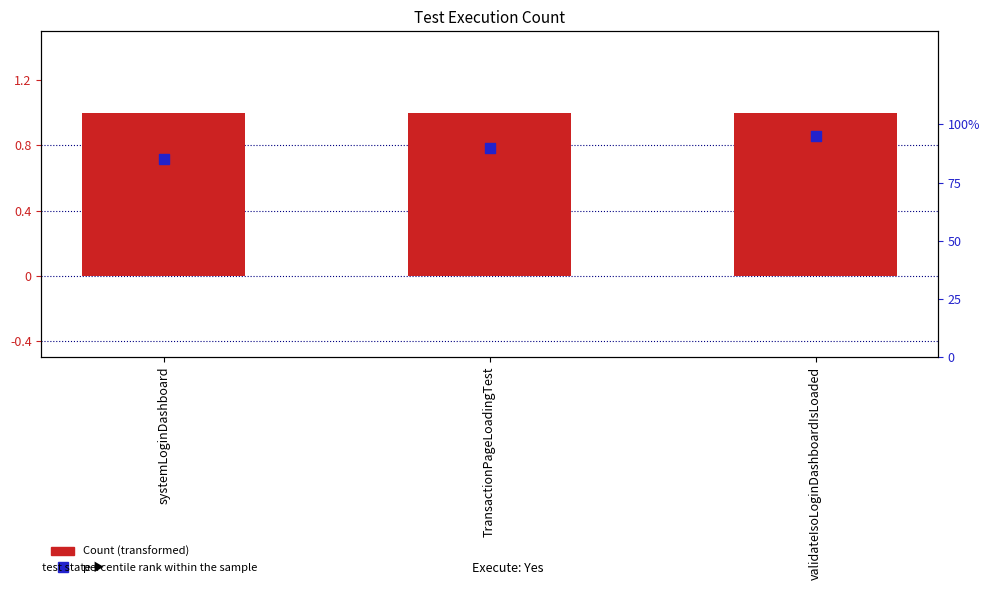

What is the total value across all series at validateIsoLoginDashboardIsLoaded?

1.9